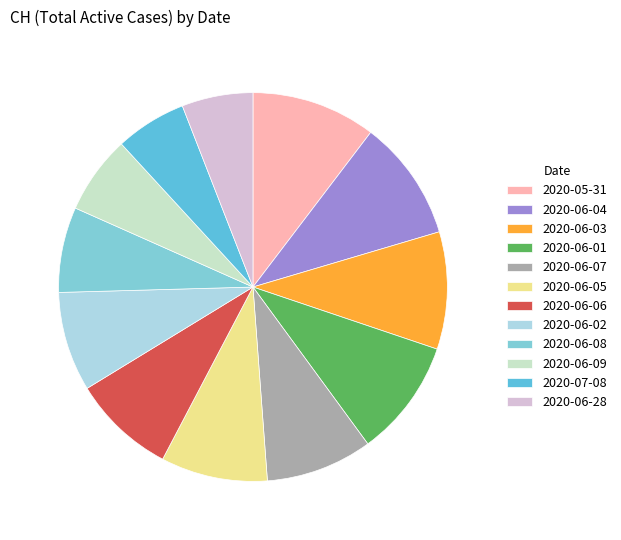

What is the ratio of the value at 2020-06-28 to the value at 2020-06-07?

0.7